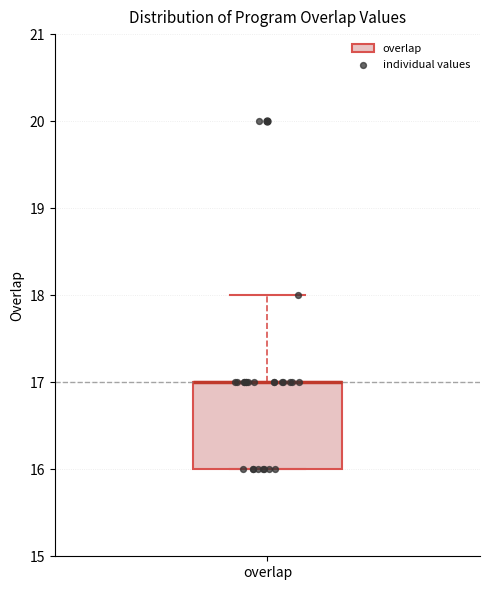

Where is the upper edge of the box for overlap on the y-axis? The values are not printed on the chart, so give them approximately, as read against the axis.

17